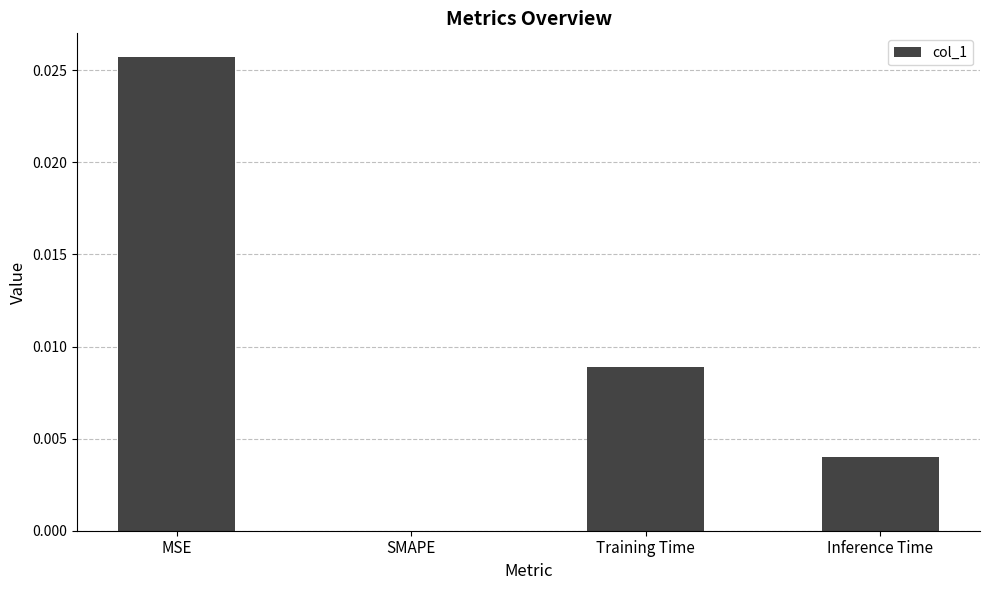

How many distinct data groups are displayed?

1